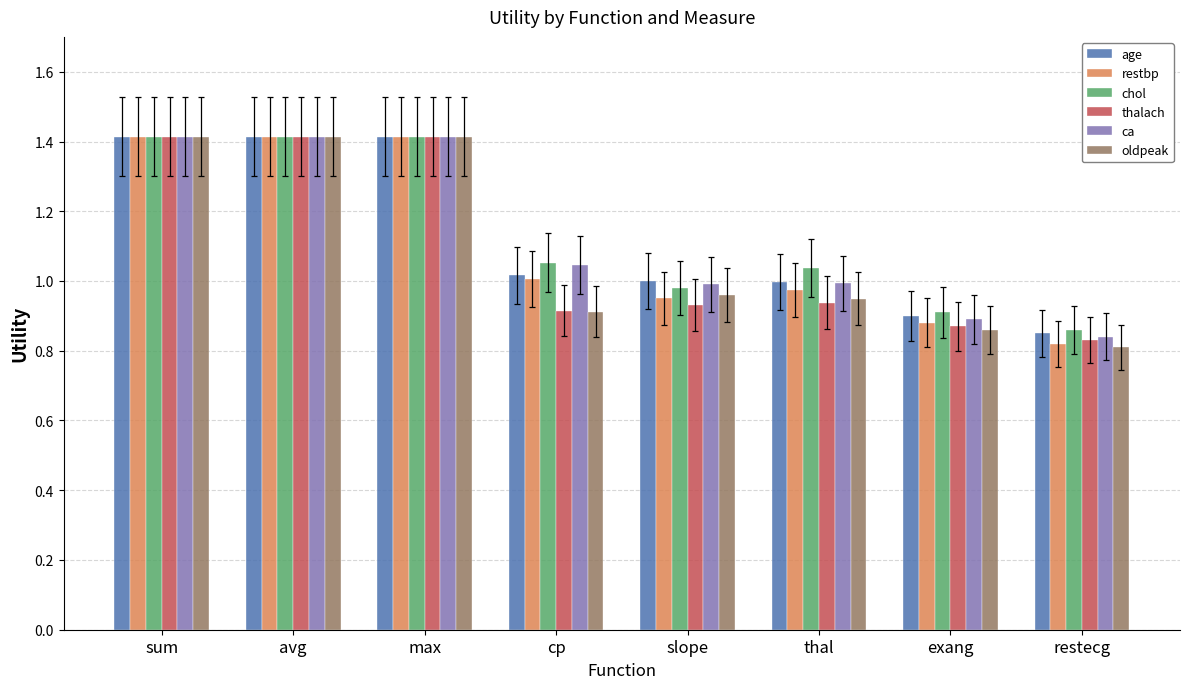

How many bars are there in total?

48